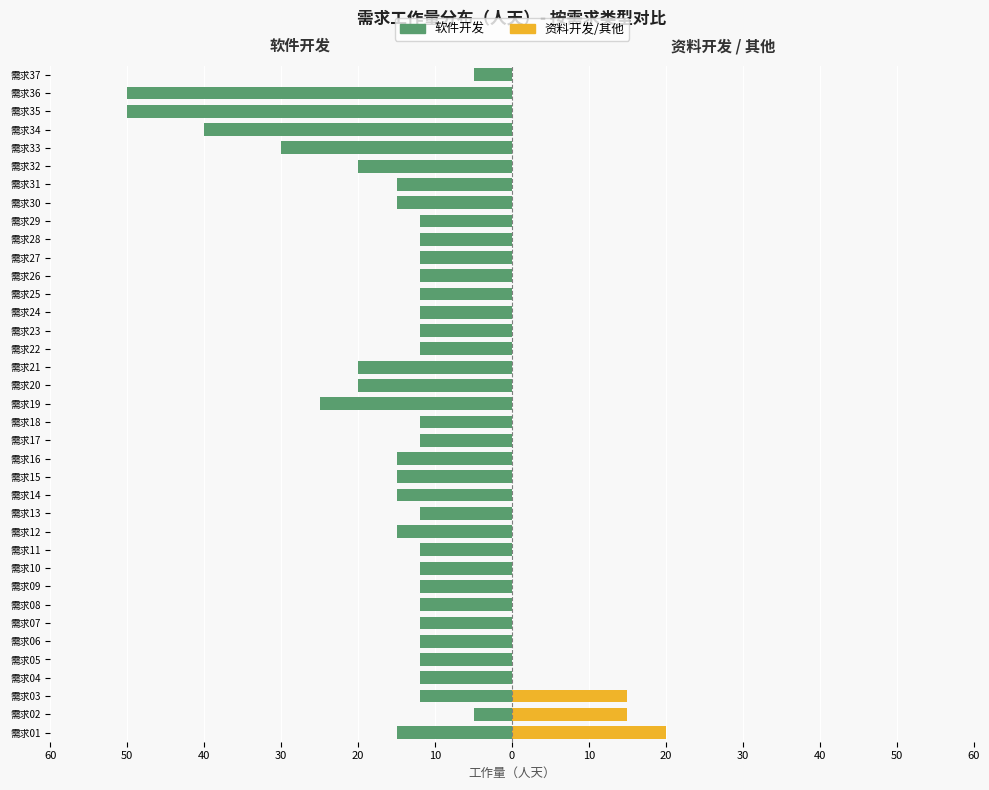

How many bars are there in each group?

2